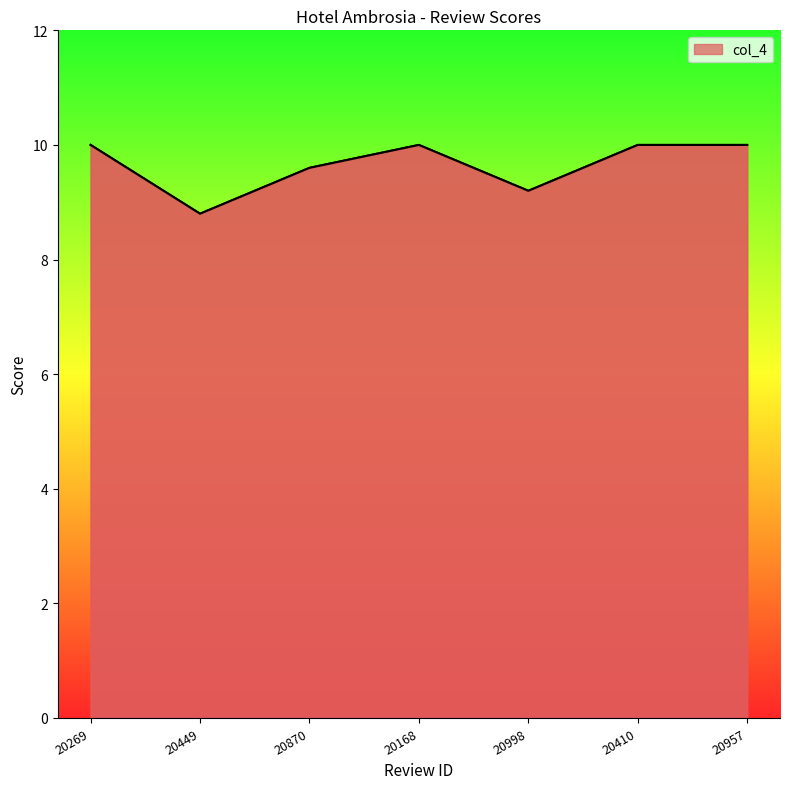

Reading right to left, what are all the values shown in this chart?

20957=10.0	20410=10.0	20998=9.2	20168=10.0	20870=9.6	20449=8.8	20269=10.0